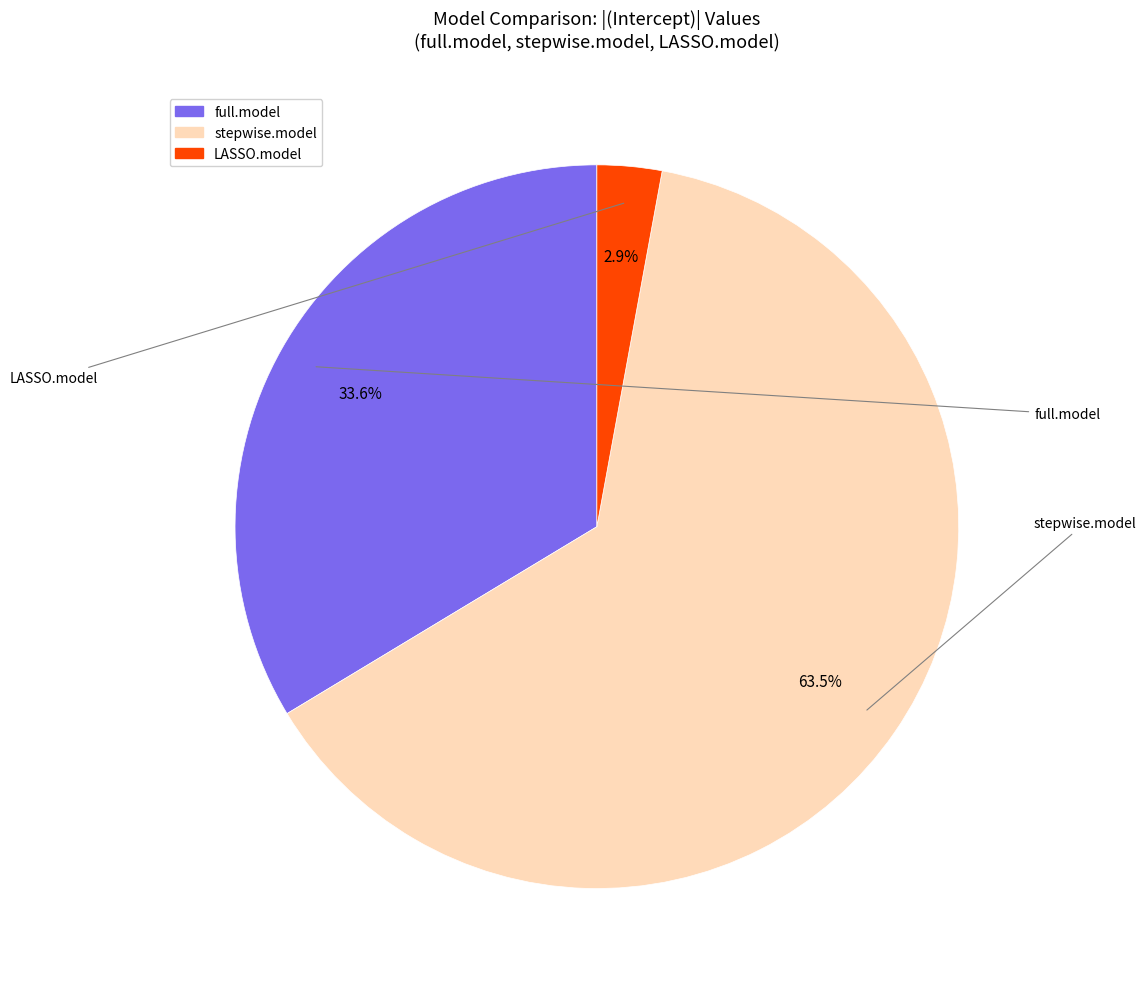

Combined, do full.model and stepwise.model account for over 50%?

Yes